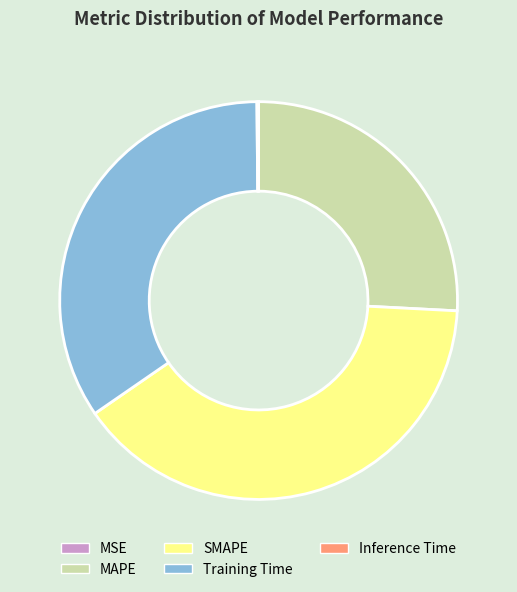

Which category has the biggest portion of the pie?

SMAPE